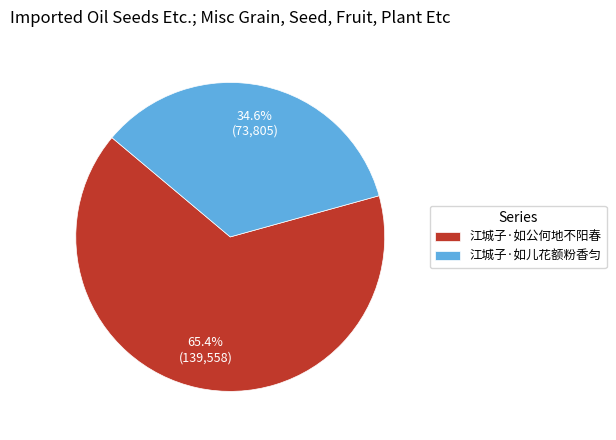

Between 江城子·如儿花额粉香匀 and 江城子·如公何地不阳春, which is larger?

江城子·如公何地不阳春